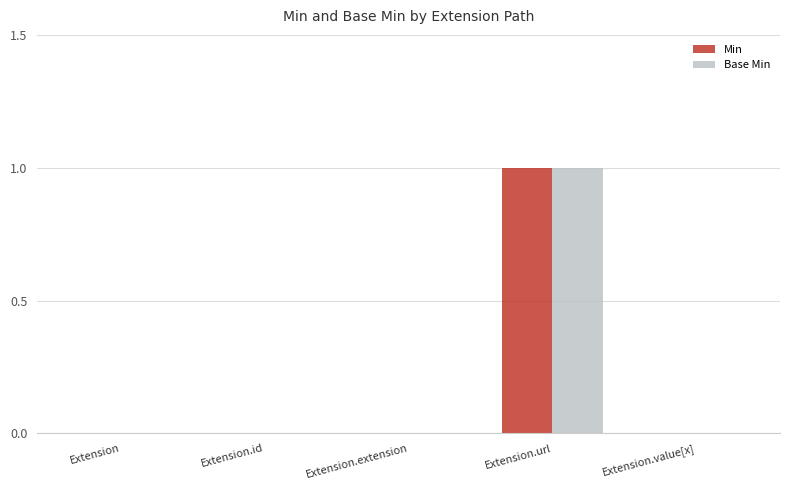

What is the sum of the Base Min values at Extension.url and Extension.value[x]?

1